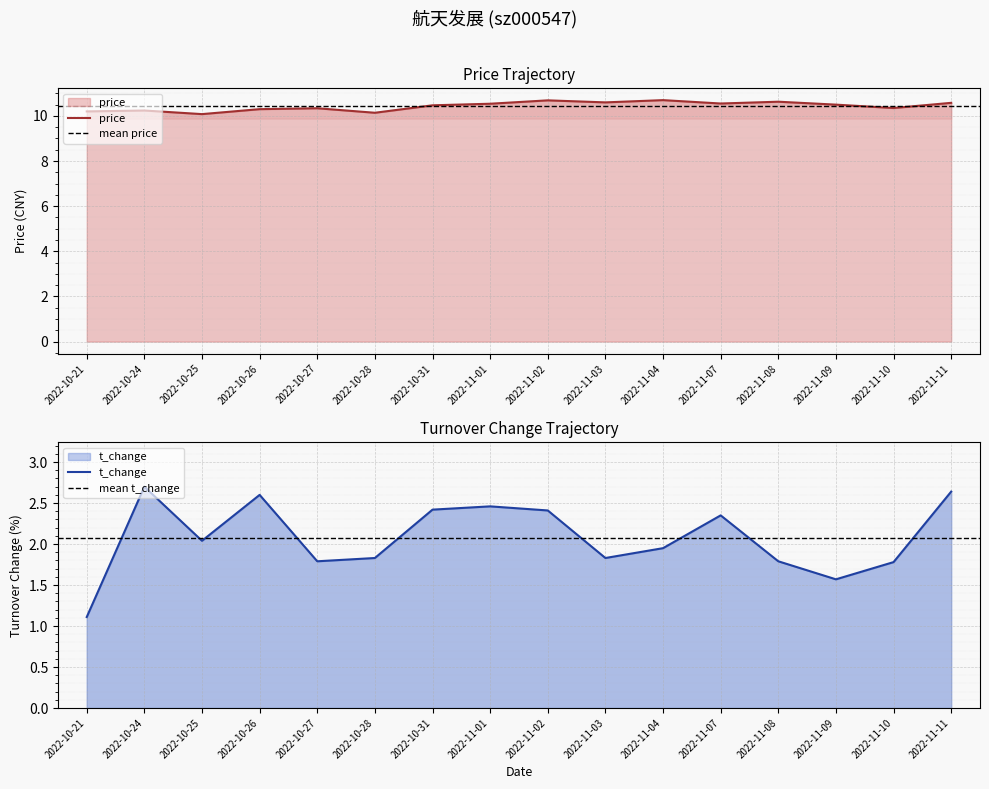

What is the difference between the maximum and minimum values in the price series?

0.6